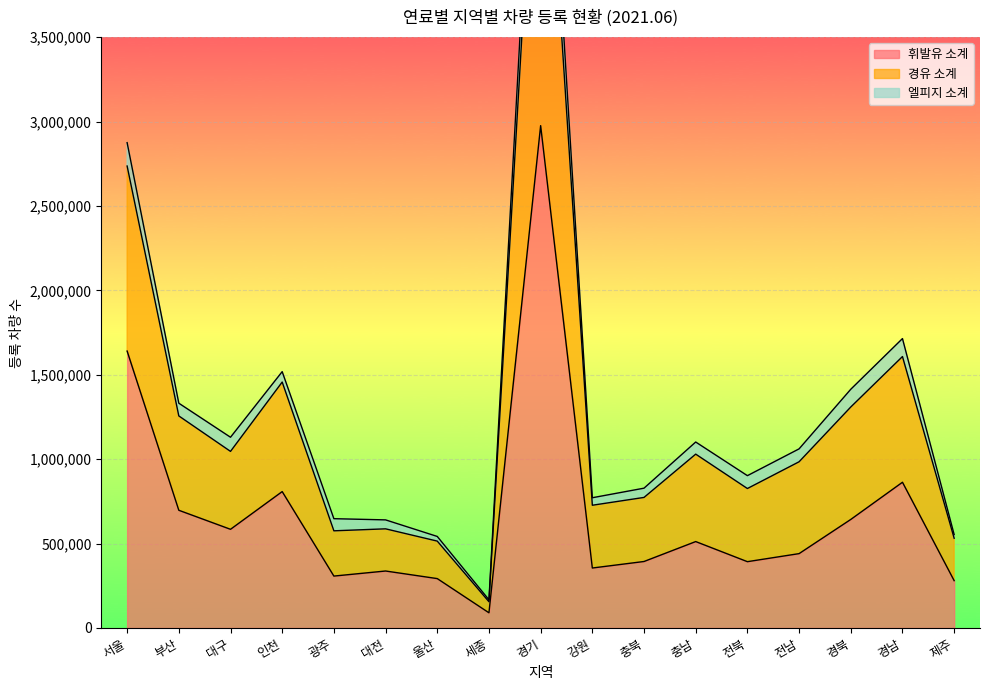

At which label is 휘발유 소계 closest to 1532958?

서울